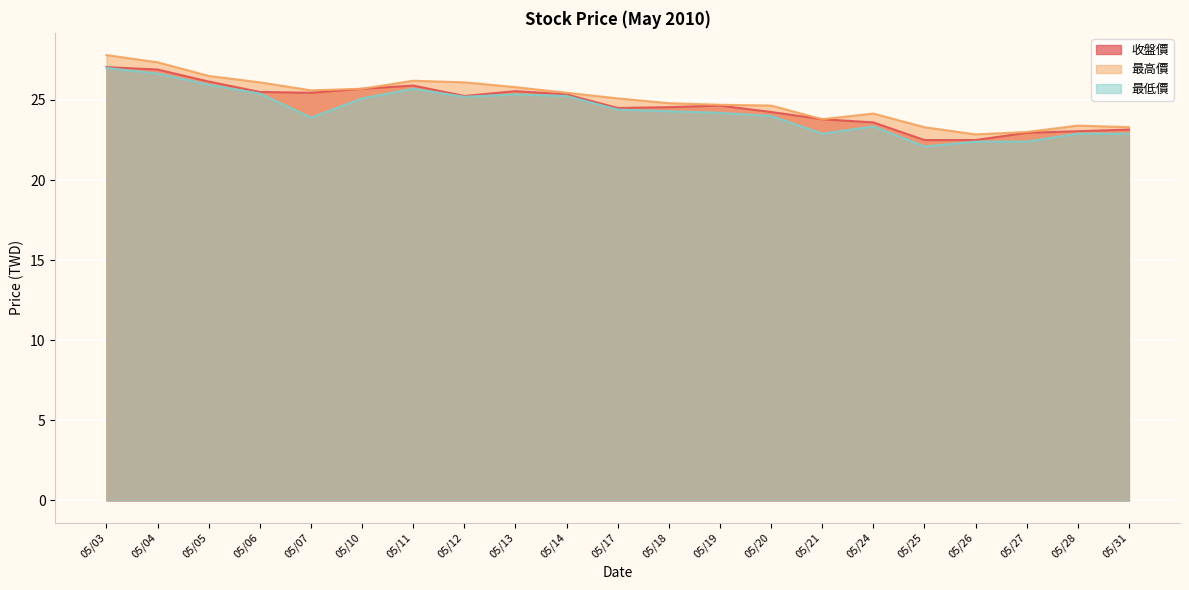

What value does the 最低價 series have at 05/11?

25.7